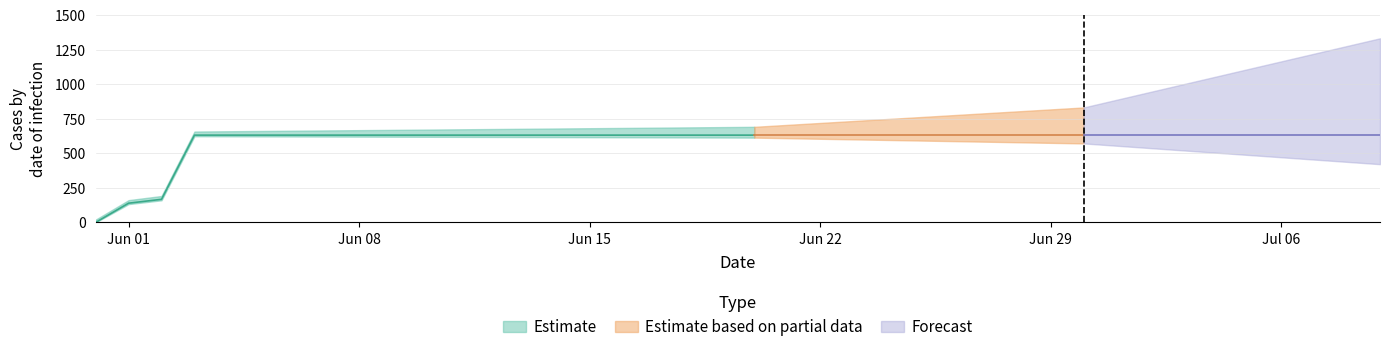

What is the difference between the maximum and minimum values?

631